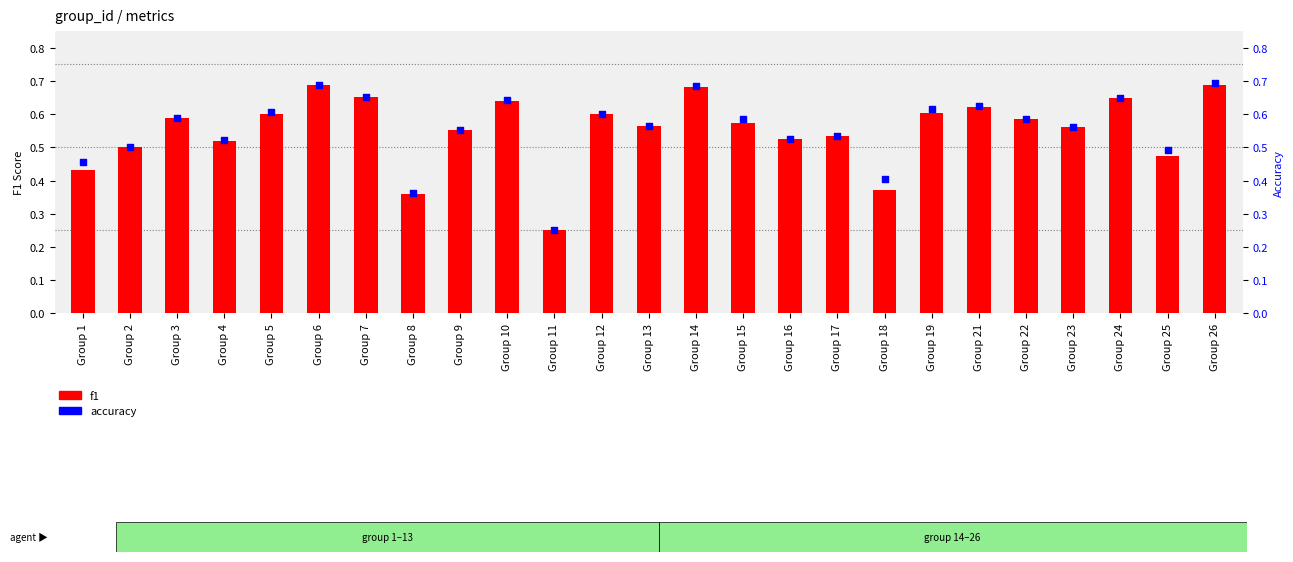

What are all the series names shown in the legend?

f1, accuracy